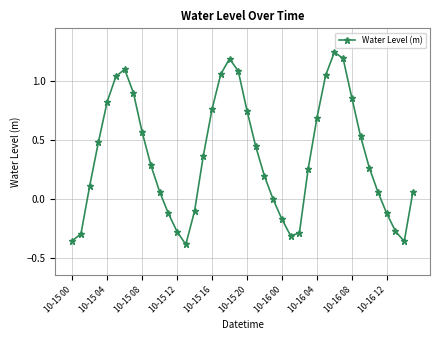

How many points are lower than both their immediate neighbors (excluding endpoints)?

3